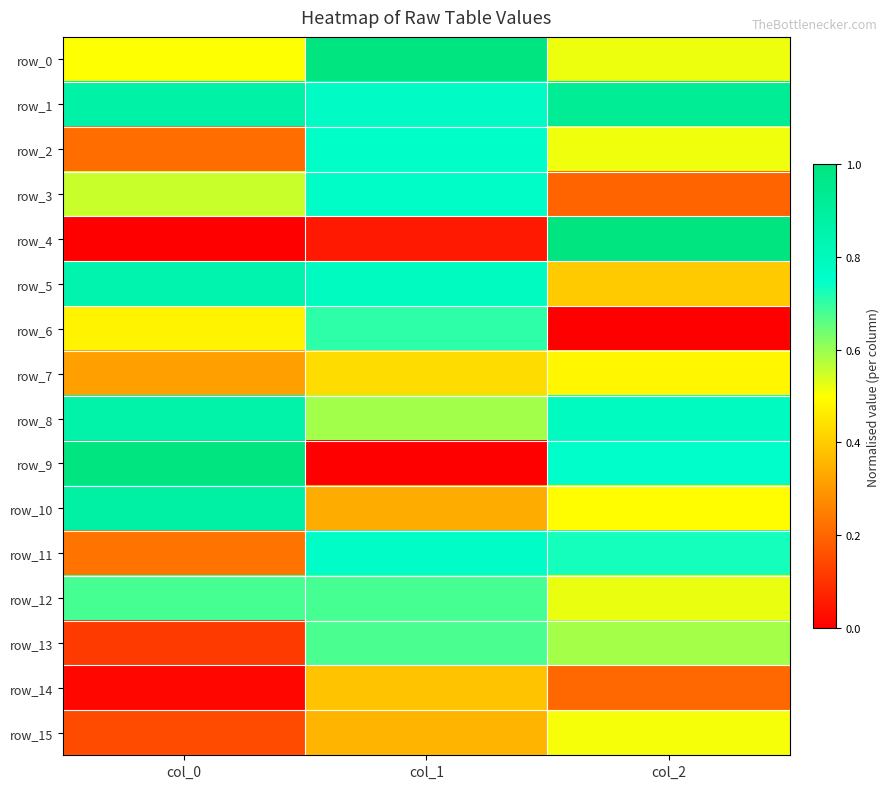

Is it true that row_13 equals 0.6 at col_2?

True